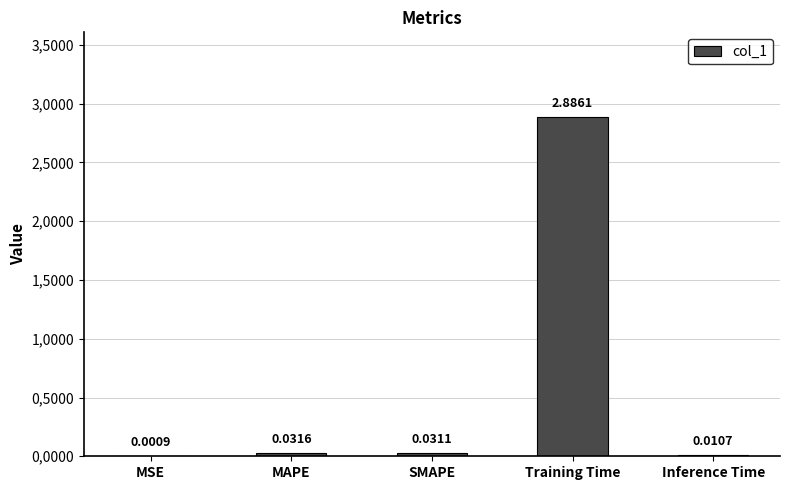

How many data points does each series have?

5